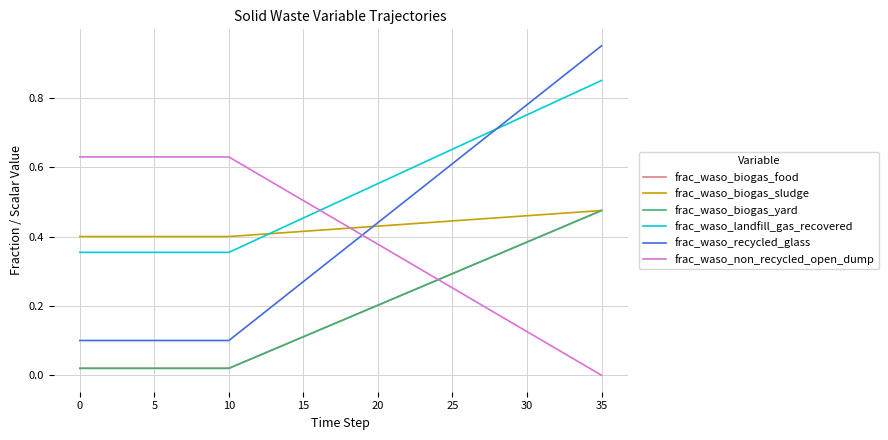

Does the chart have visible grid lines?

Yes